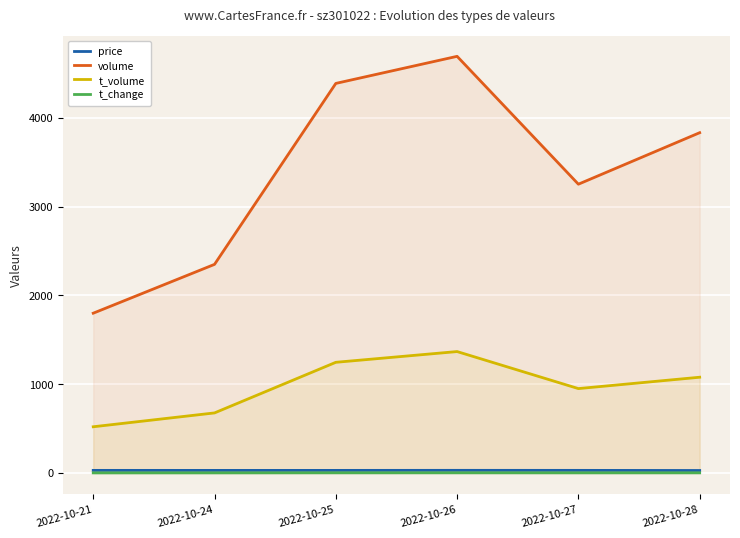

Rank the series by their maximum value, from highest to lowest.

volume, t_volume, price, t_change